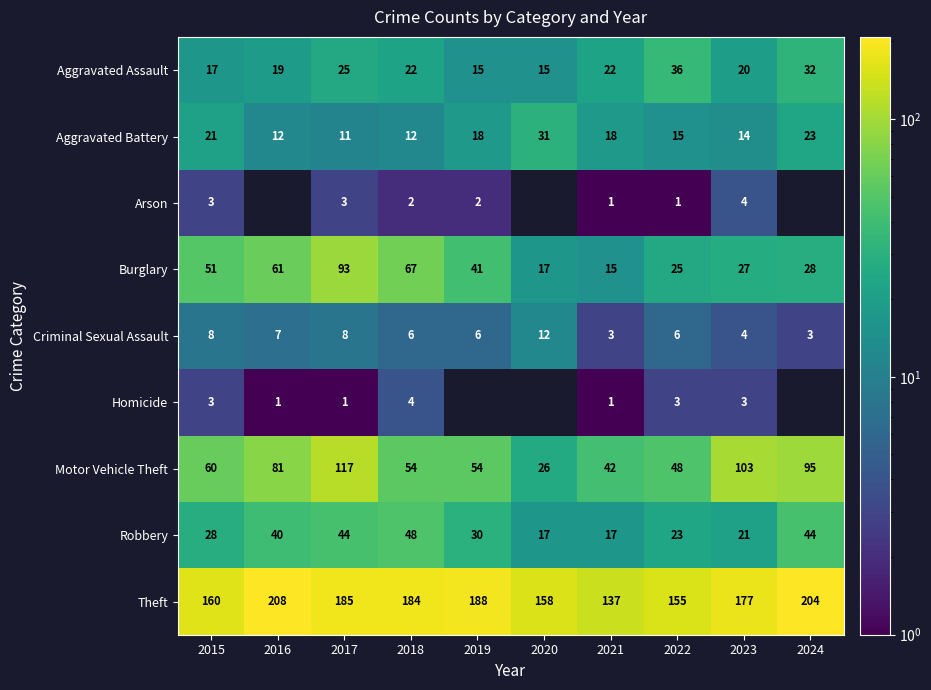

Is the value of Motor Vehicle Theft at 2020 greater than the value of Criminal Sexual Assault at 2024?

Yes